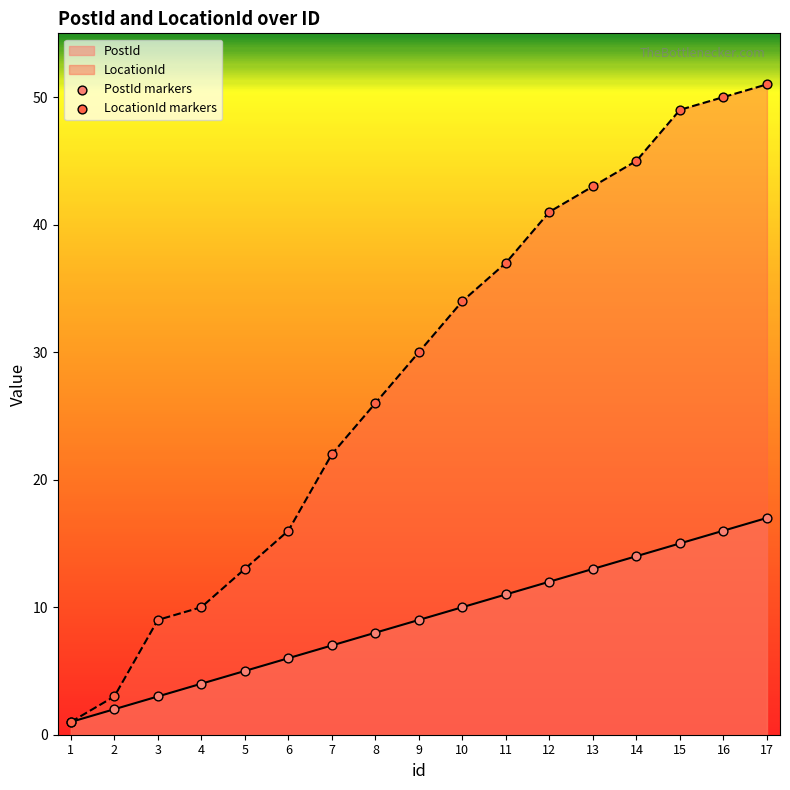

Which series contains the lowest Y value?

PostId markers